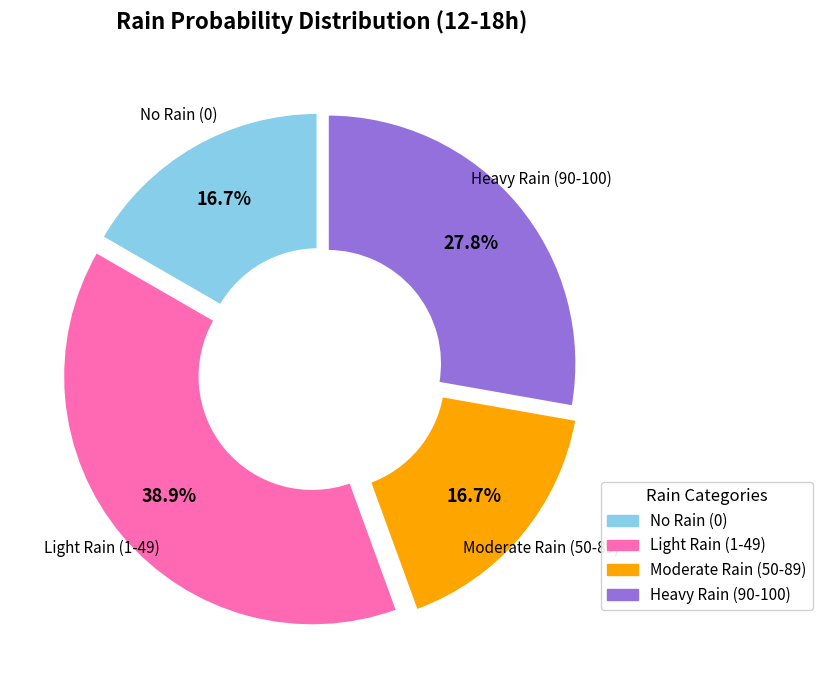

Is there any slice that represents more than half of the pie?

No